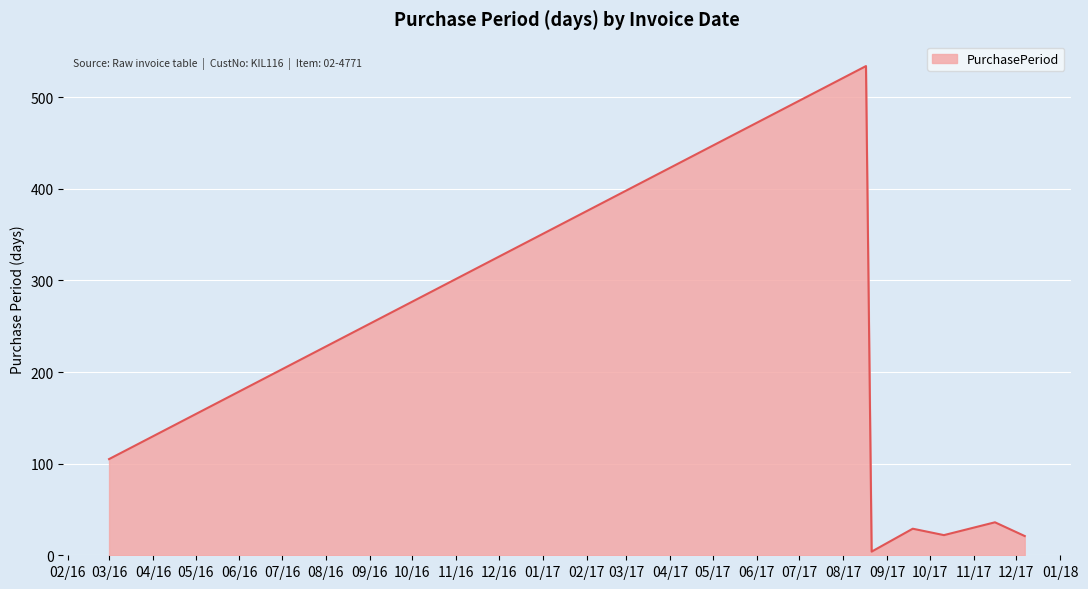

What is the average value?

107